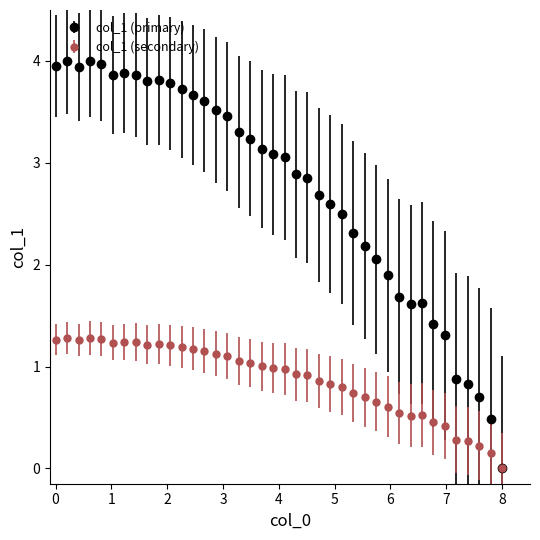

Which series has the widest spread of values?

col_1 (primary)